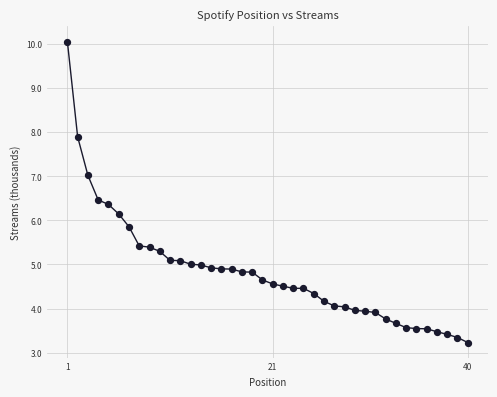

What is the range of X values (max minus min)?

39.0